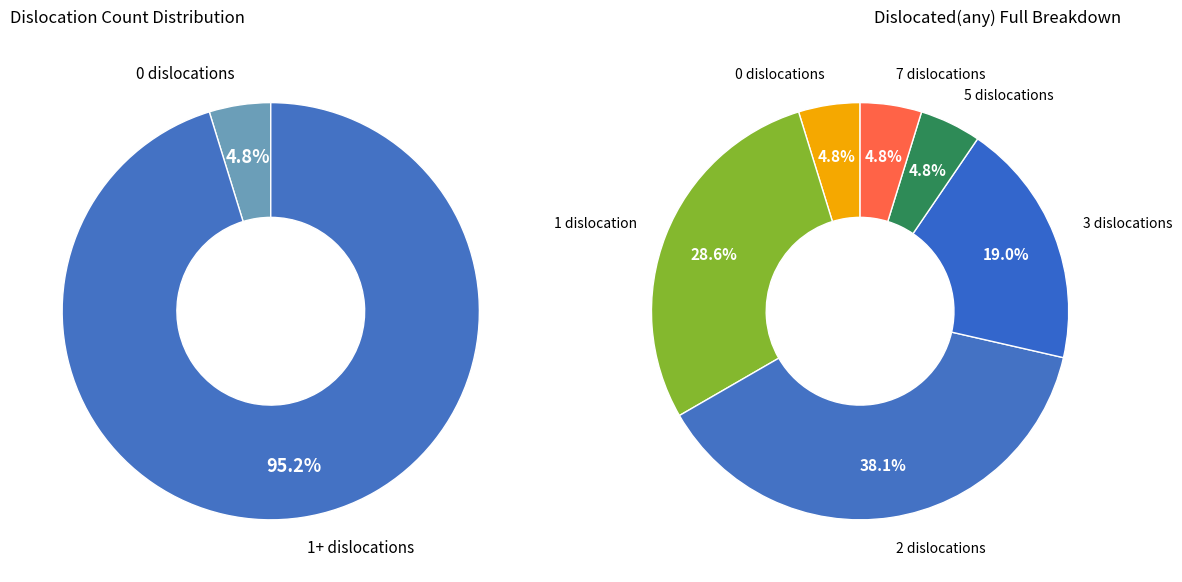

What percentage is the 0 slice, to the nearest percent?

5%